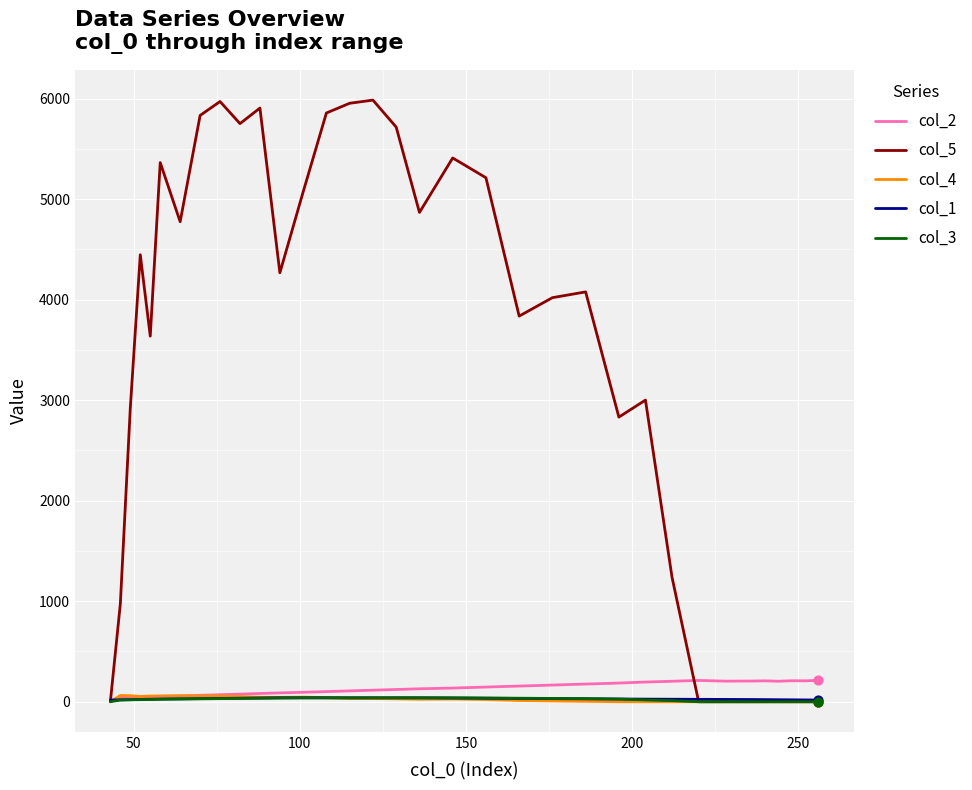

Which series has the largest total across all categories?

col_5